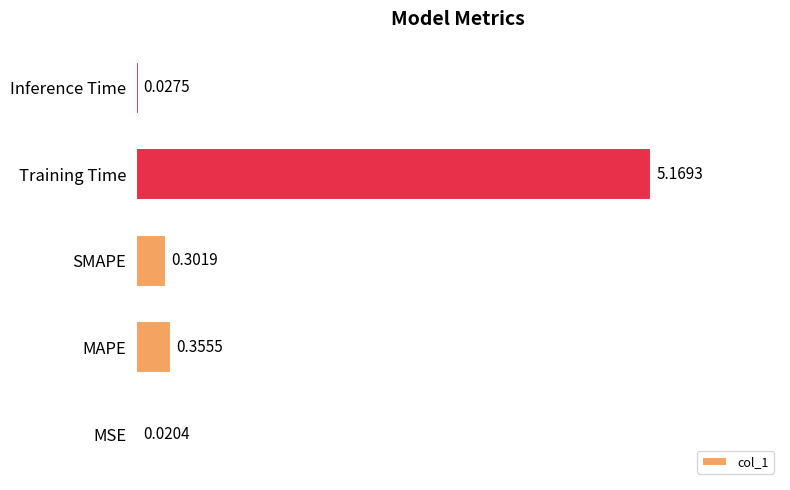

Which label corresponds to the smallest value in the chart?

MSE